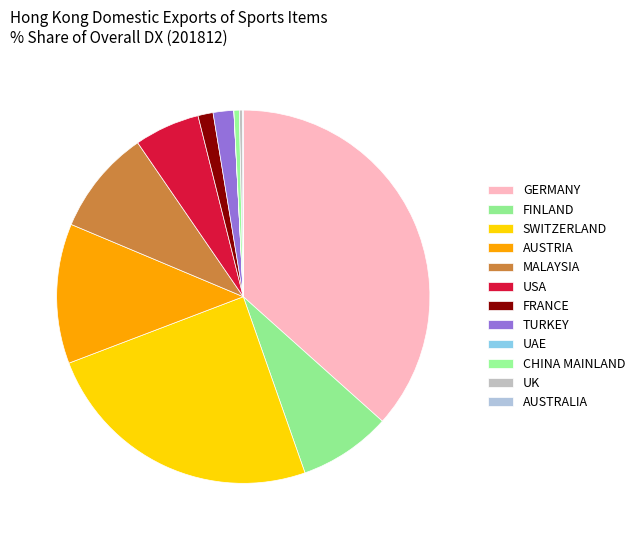

Is it true that AUSTRIA is 12% of the pie?

True